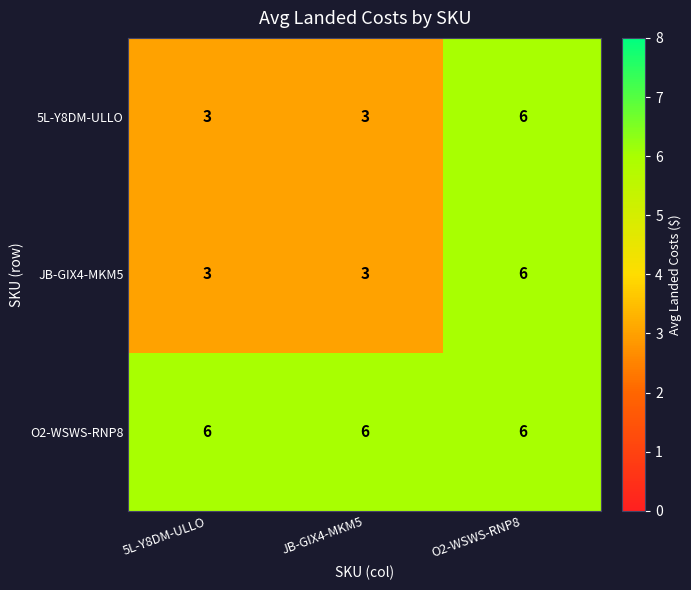

The value of 5L-Y8DM-ULLO at JB-GIX4-MKM5 is 3. True or false?

True